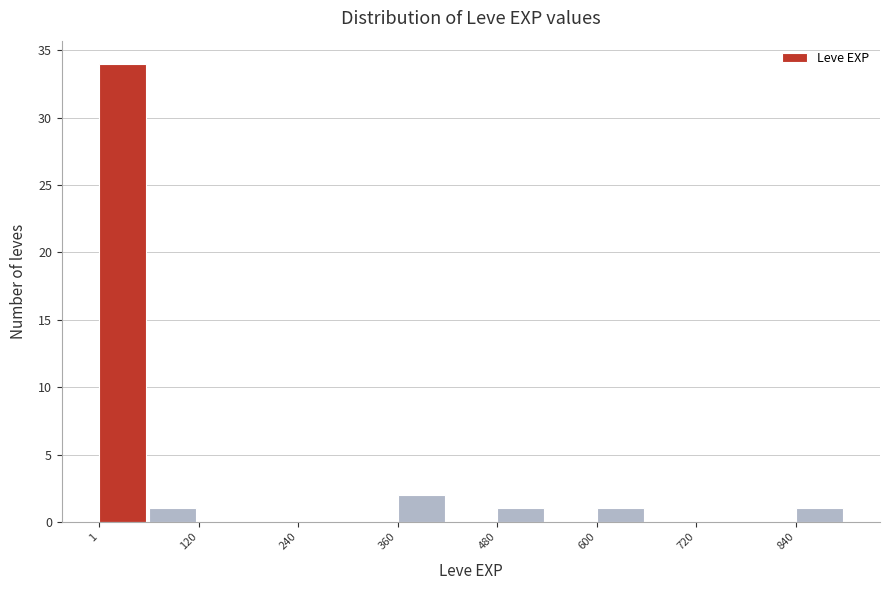

Around what value on the x-axis is the tallest bar? Give the approximate position of its centre, as read against the axis.

20